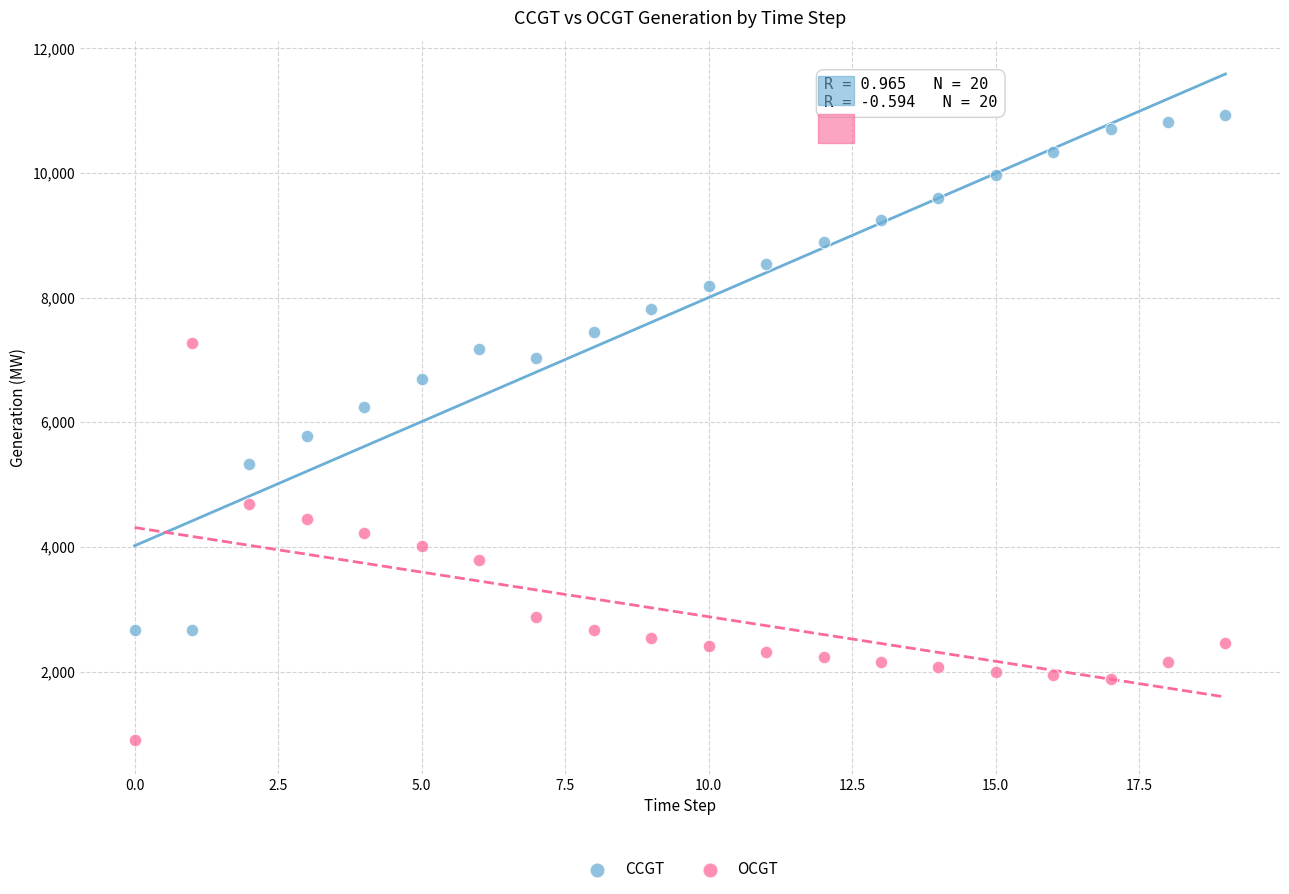

Which series reaches the maximum Y coordinate?

CCGT